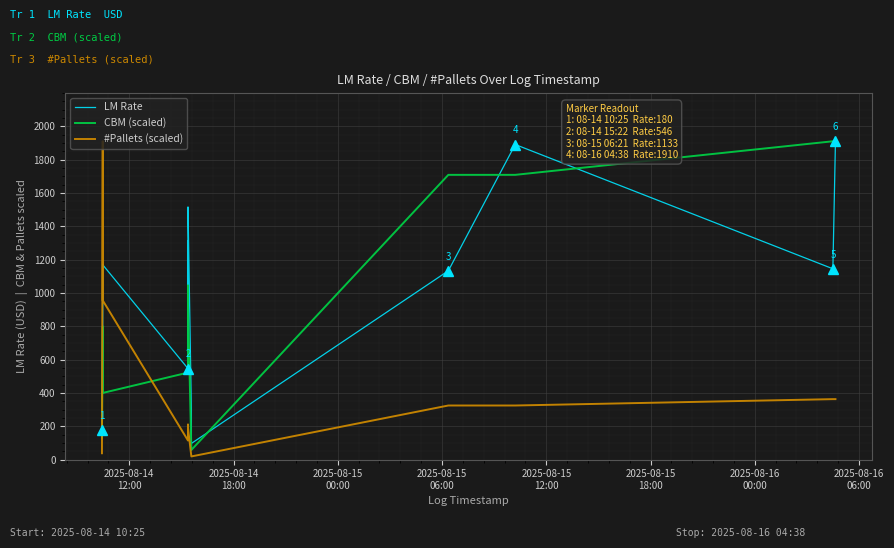

The #Pallets (scaled) series shows 303.4 at 2025-08-15
18:00. True or false?

False